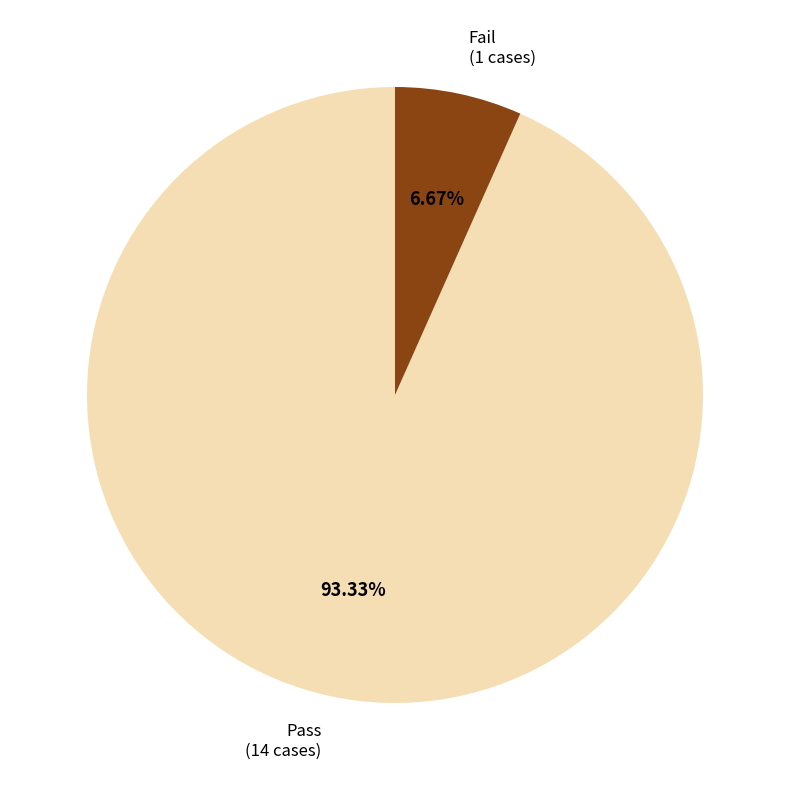

The Fail slice represents 7% of the pie. True or false?

True